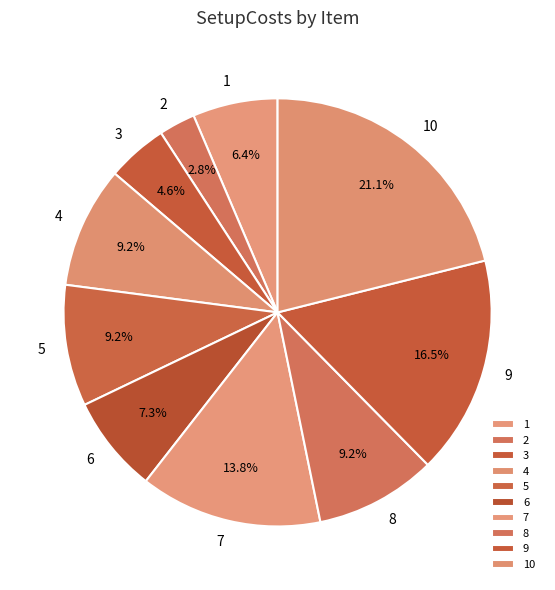

Is it true that 8 is 16% of the pie?

False